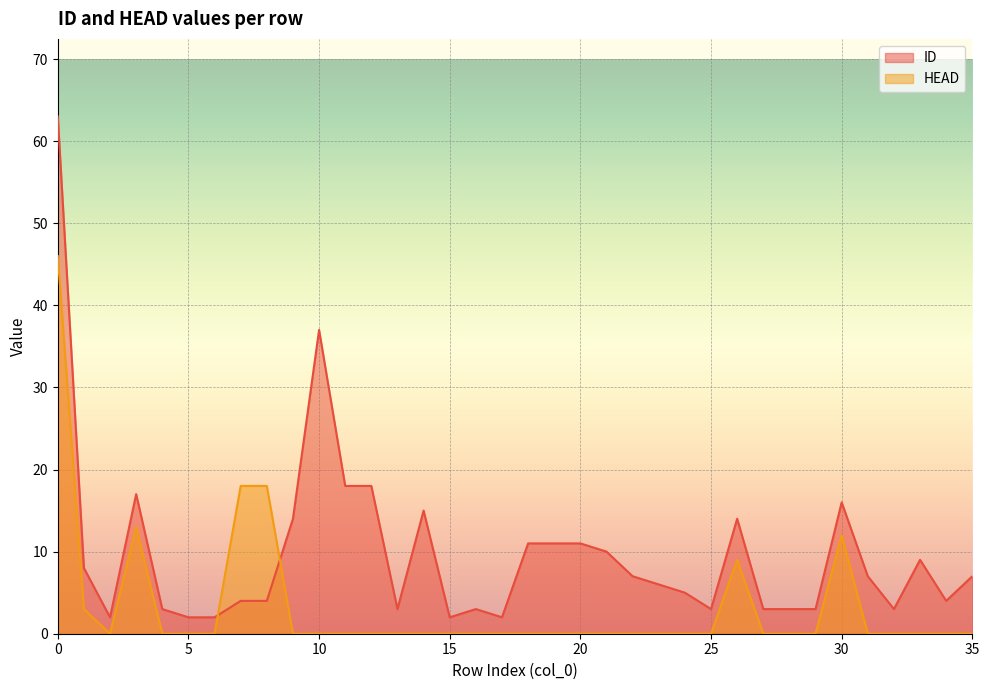

What are all the series names shown in the legend?

ID, HEAD